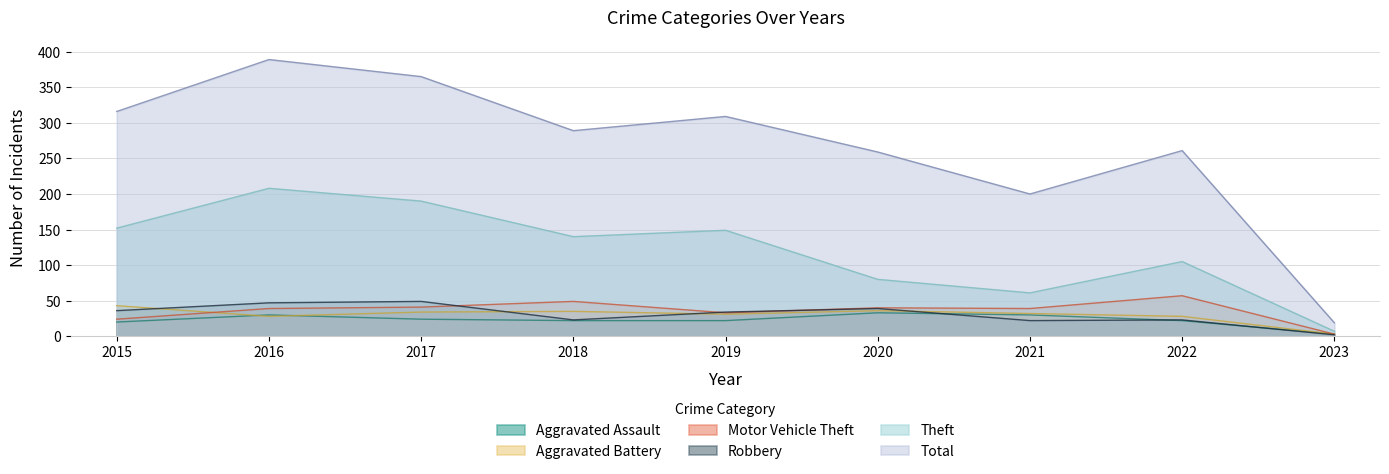

Is the value of Aggravated Battery at 2019 greater than the value of Robbery at 2021?

Yes